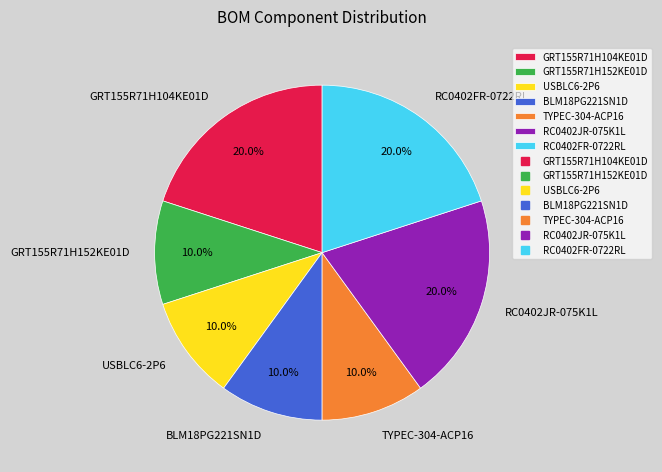

To the nearest percent, what percentage of the pie is RC0402FR-0722RL?

20%